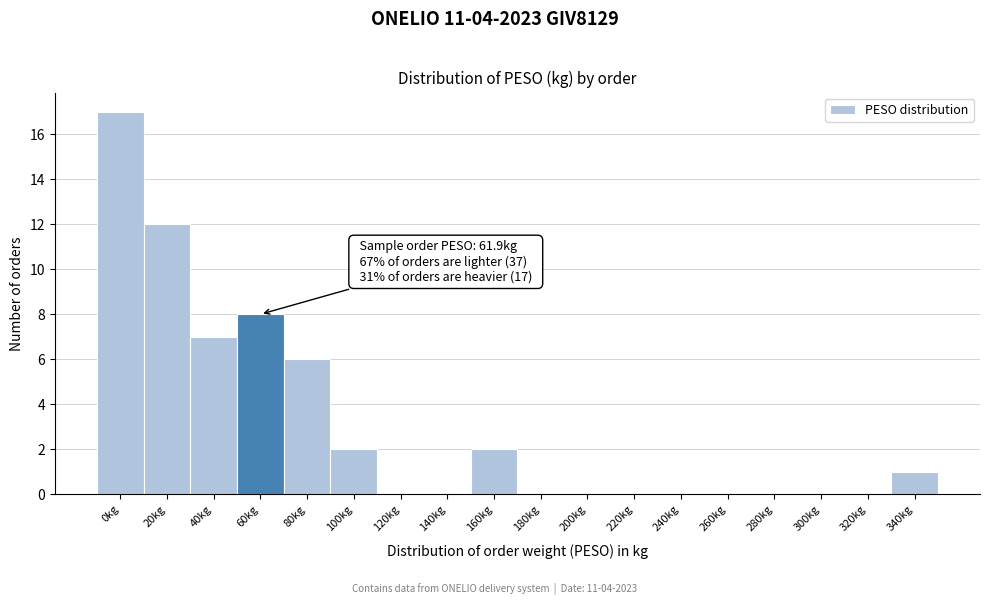

Reading left to right, transcribe all the data shown in this chart.

0kg=17	20kg=12	40kg=7	60kg=8	80kg=6	100kg=2	120kg=0	140kg=0	160kg=2	180kg=0	200kg=0	220kg=0	240kg=0	260kg=0	280kg=0	300kg=0	320kg=0	340kg=1